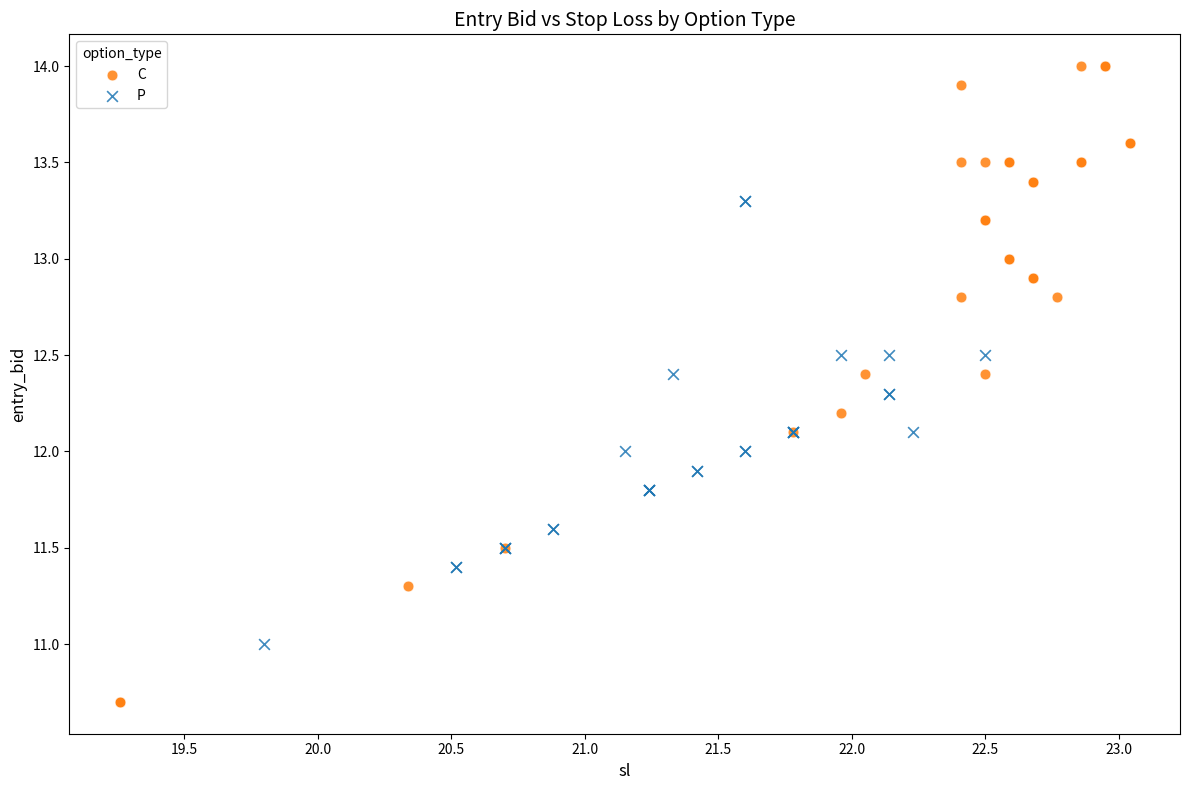

Which series contains the lowest Y value?

C